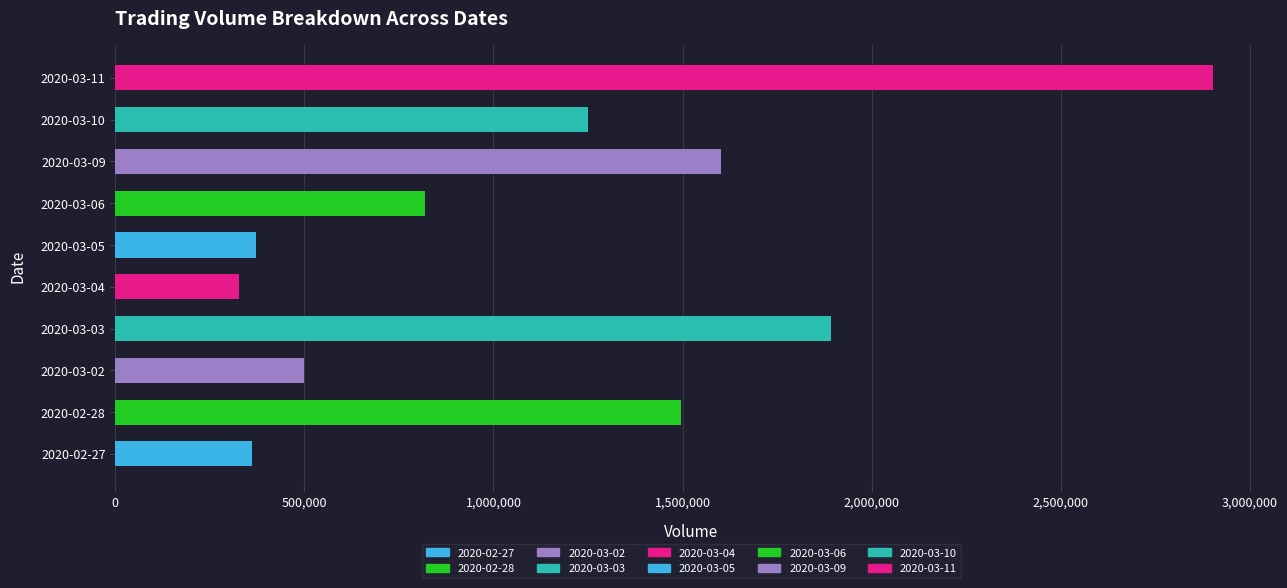

What is the average value?

1152190